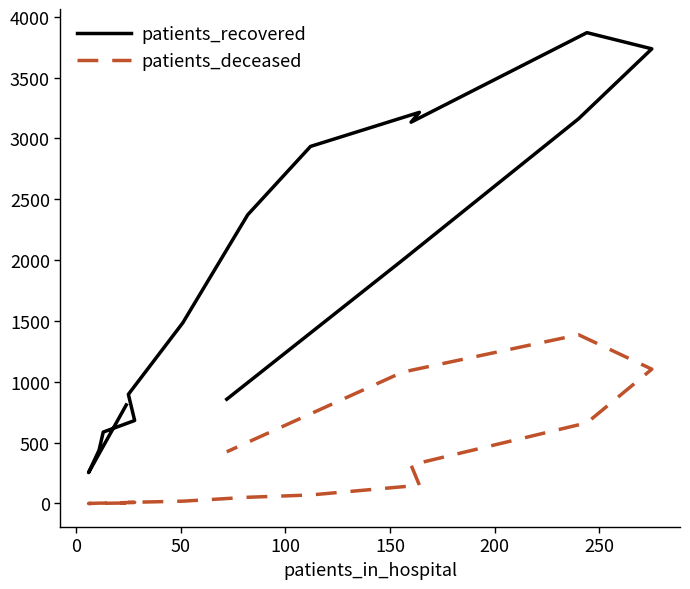

Reading left to right, extract all data points from this chart.

patients_recovered: 810	254	438	587	682	897	1485	2373	2935	3215	3134	3870	3737	3162	2001	857
patients_deceased: 4	0	3	3	9	9	19	51	70	150	317	663	1104	1387	1080	425